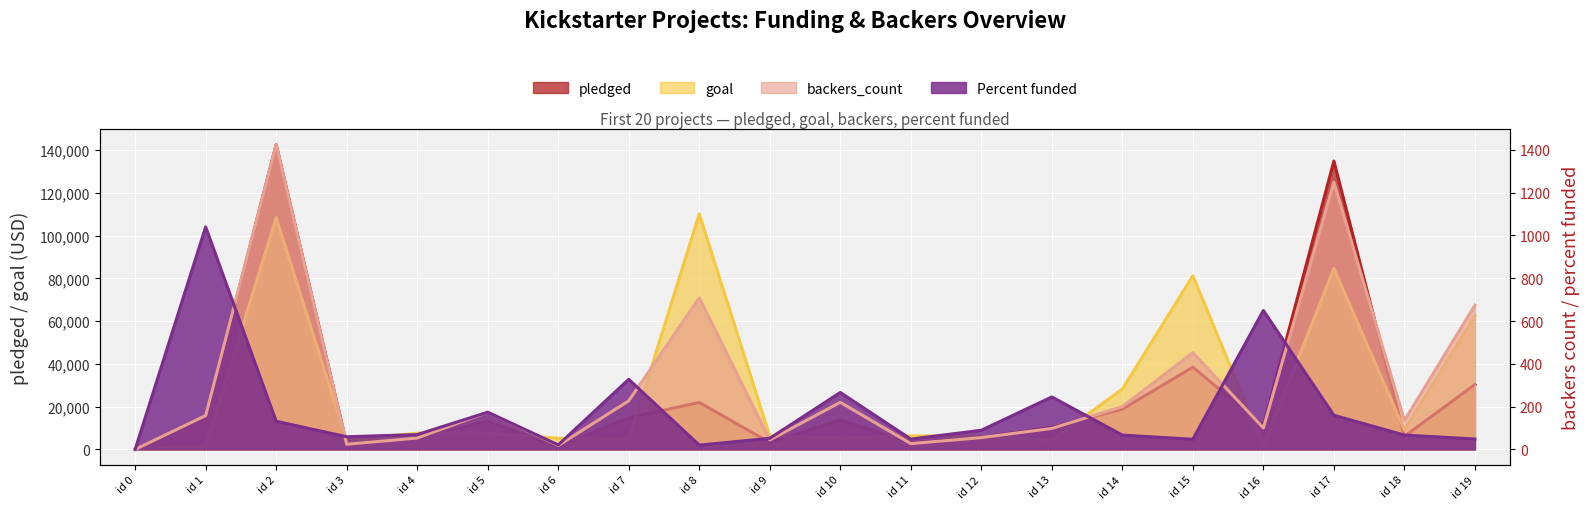

What is the maximum value shown in the chart?

142523.0